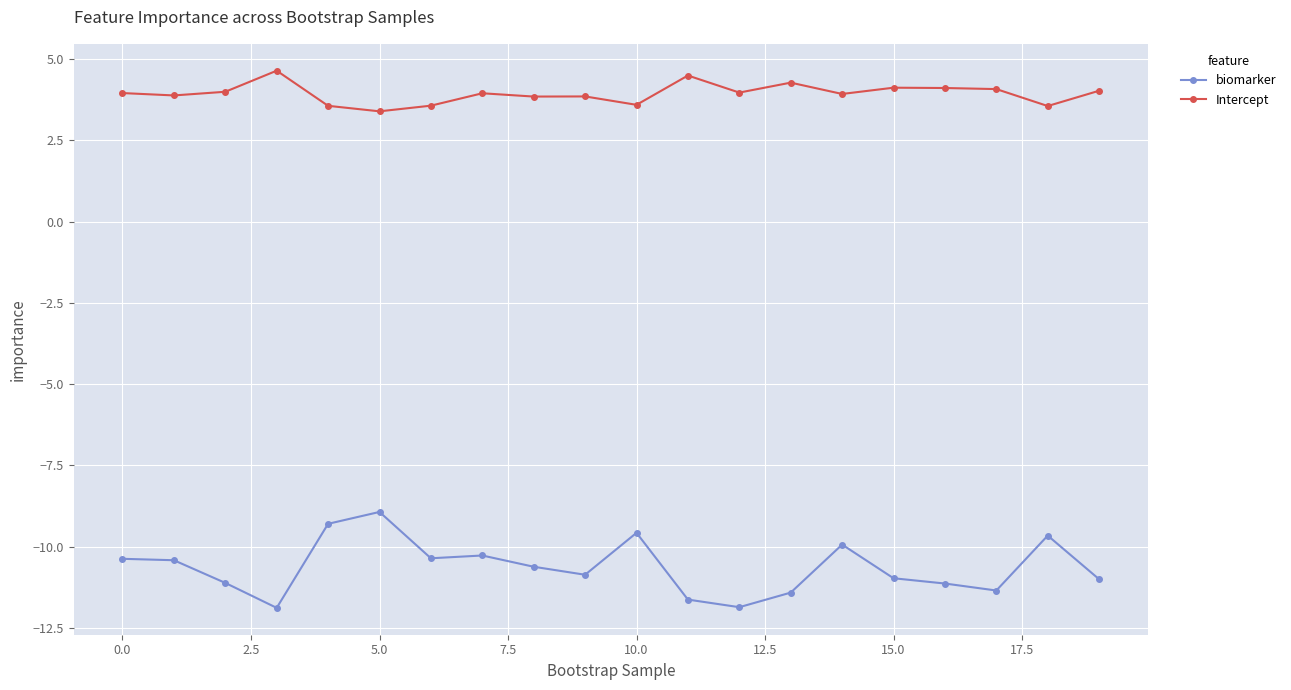

True or false: Intercept and biomarker intersect in this chart.

False